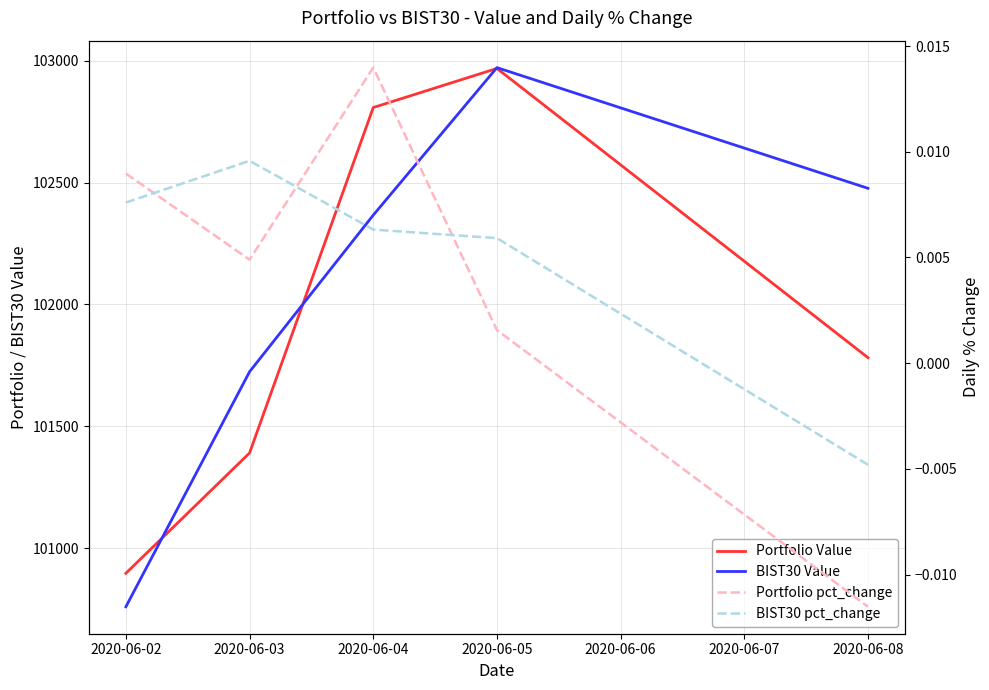

Which series has the largest range (max minus min)?

BIST30 Value